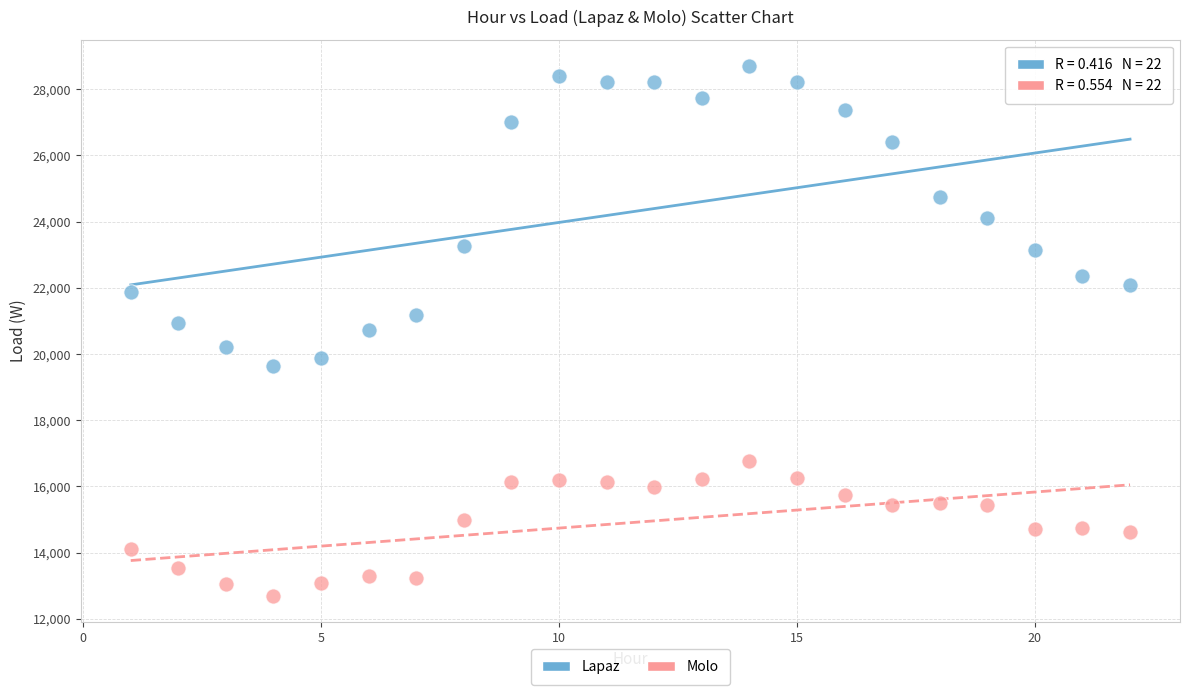

Across all data points, what is the range of X values (max minus min)?

21